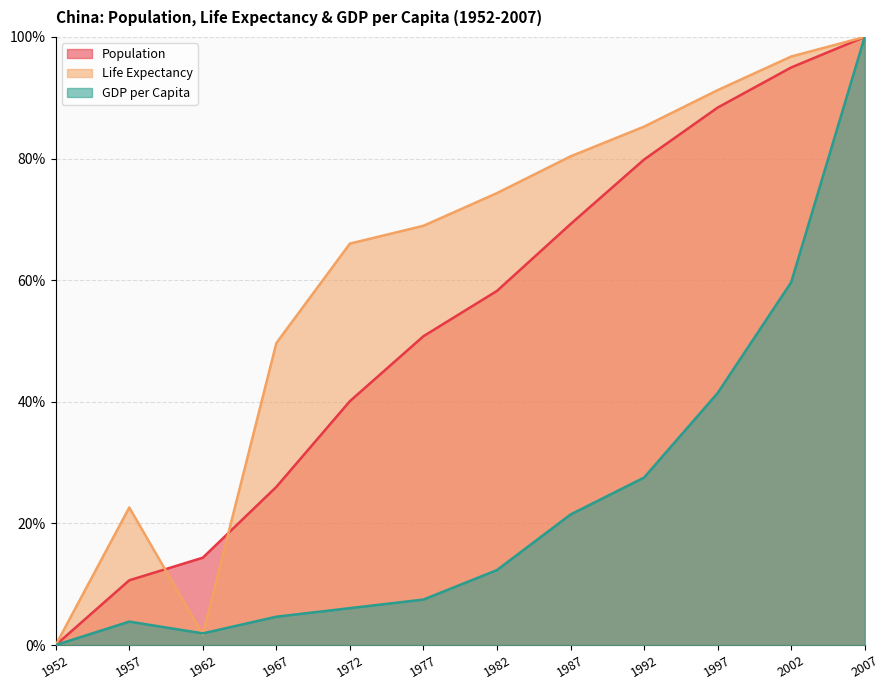

How many data points in GDP per Capita are above 0?

11